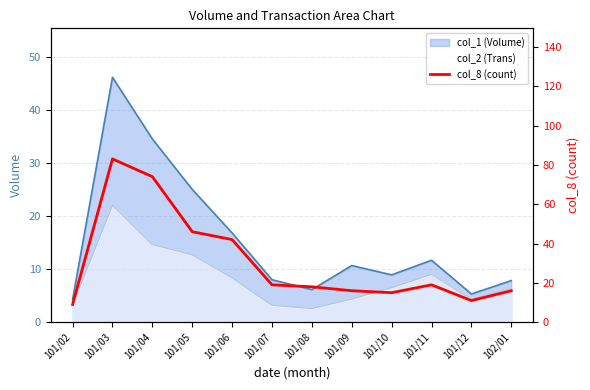

What is the difference between the second highest and second lowest values?

63